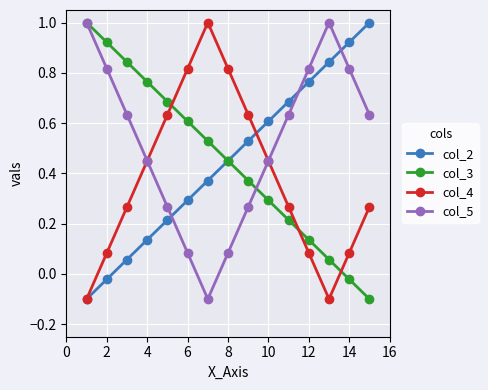

What is the greatest value displayed?

1.0